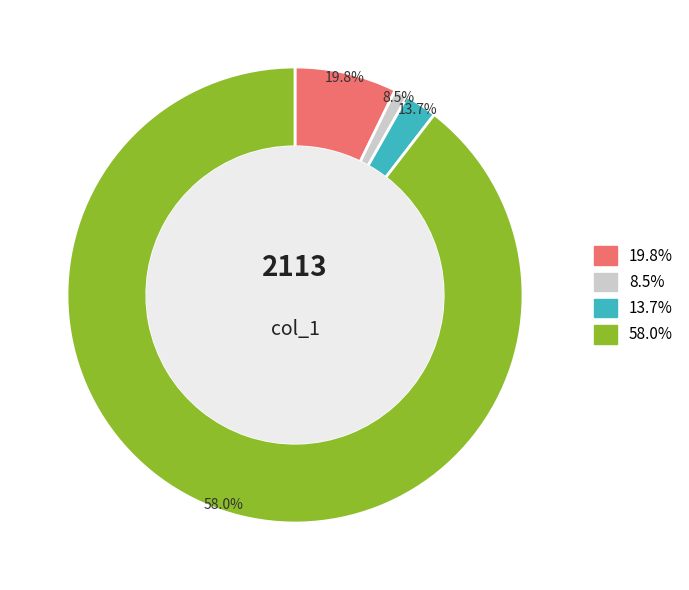

Does 1 represent more than half of the total?

No